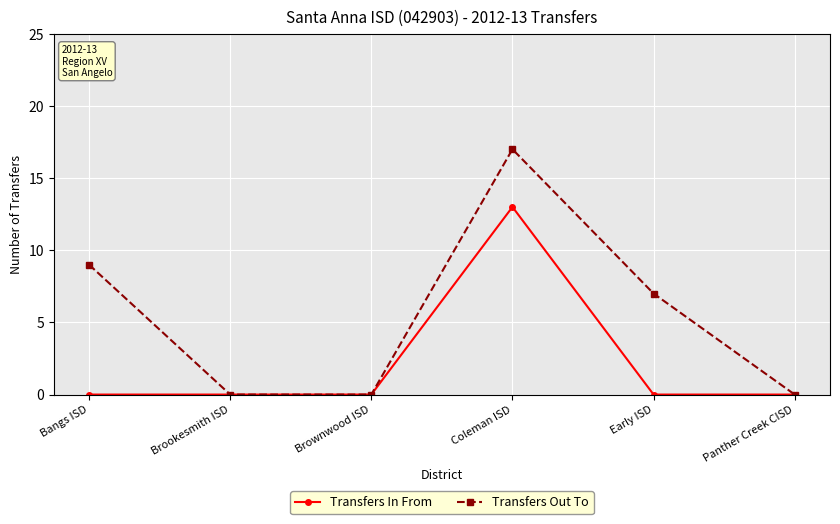

What is the approximate value of Transfers Out To at Coleman ISD?

17